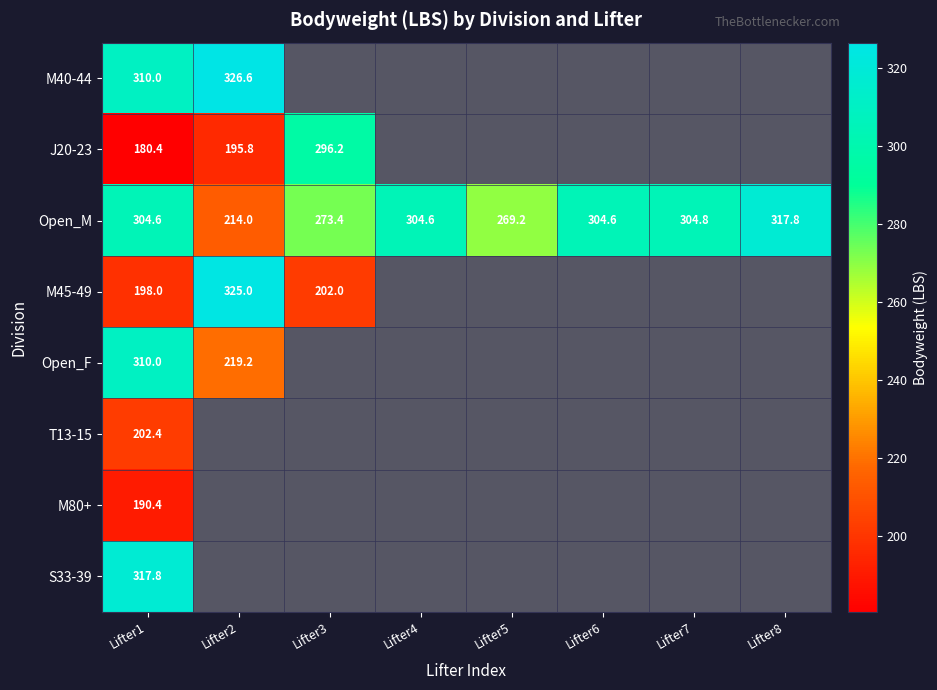

What is the greatest value displayed?

326.6